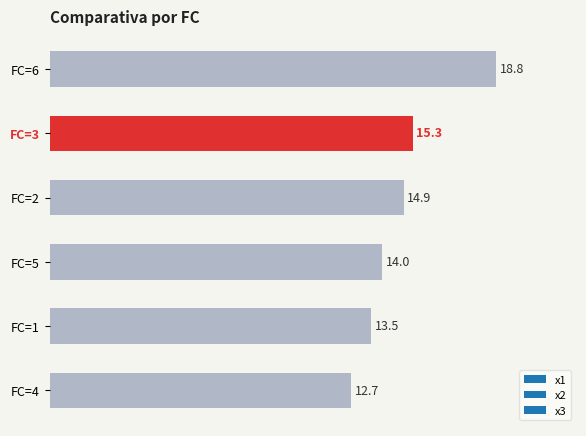

Is it true that the value at FC=6 is 11.4?

False